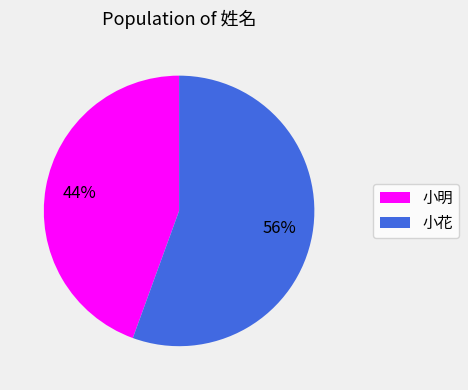

True or false: 小花 accounts for 46% of the total.

False